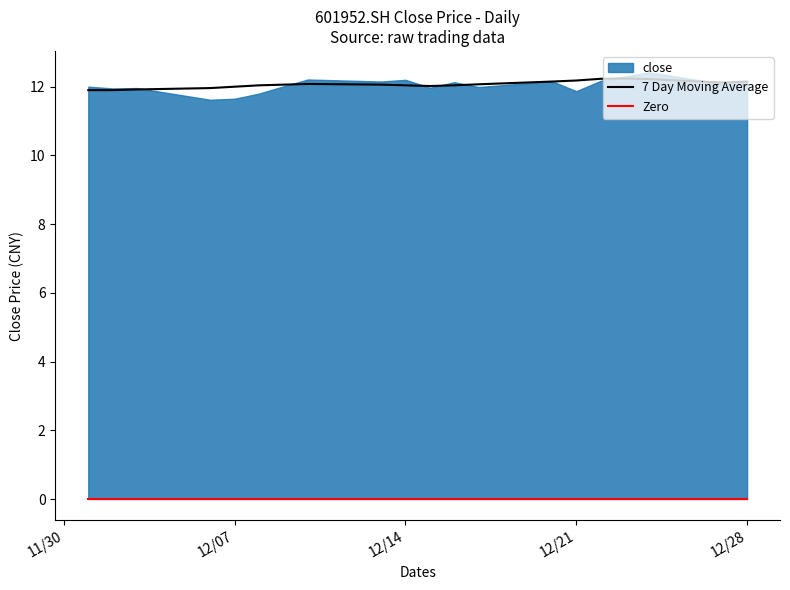

How many data points in 7 Day Moving Average are above 12?

15